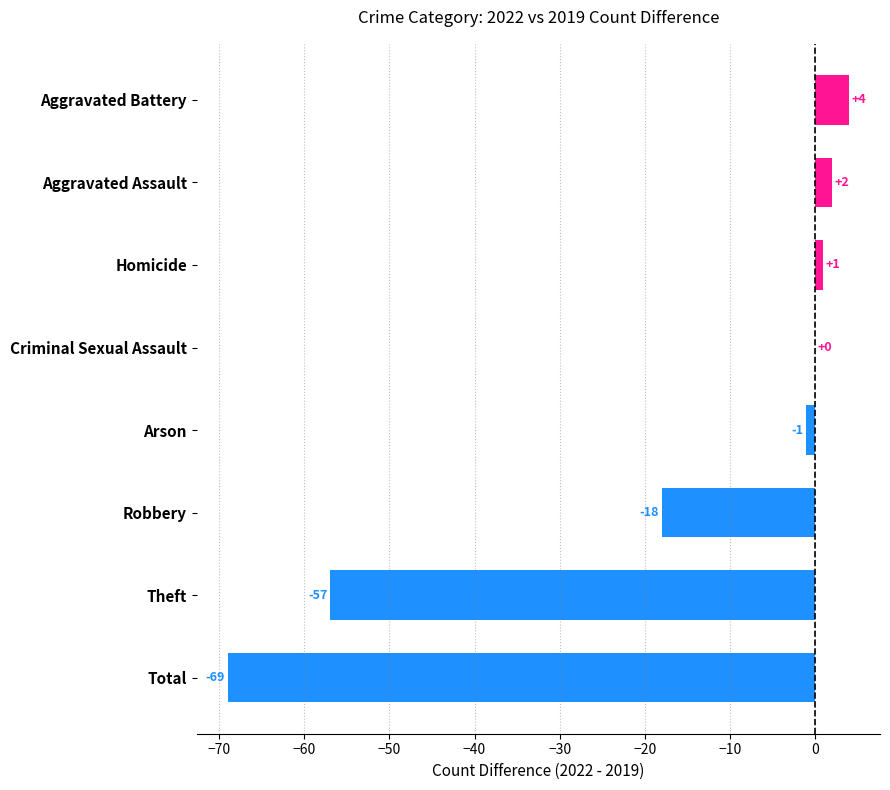

Between Total and Aggravated Assault, which is larger?

Aggravated Assault